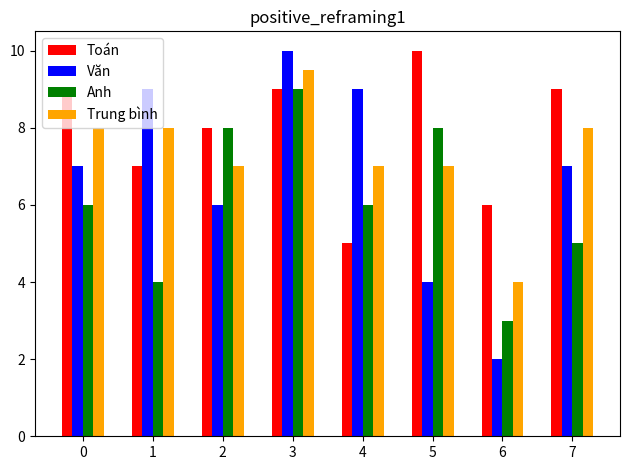

Count the Trung bình values in the range 7 to 8.

6